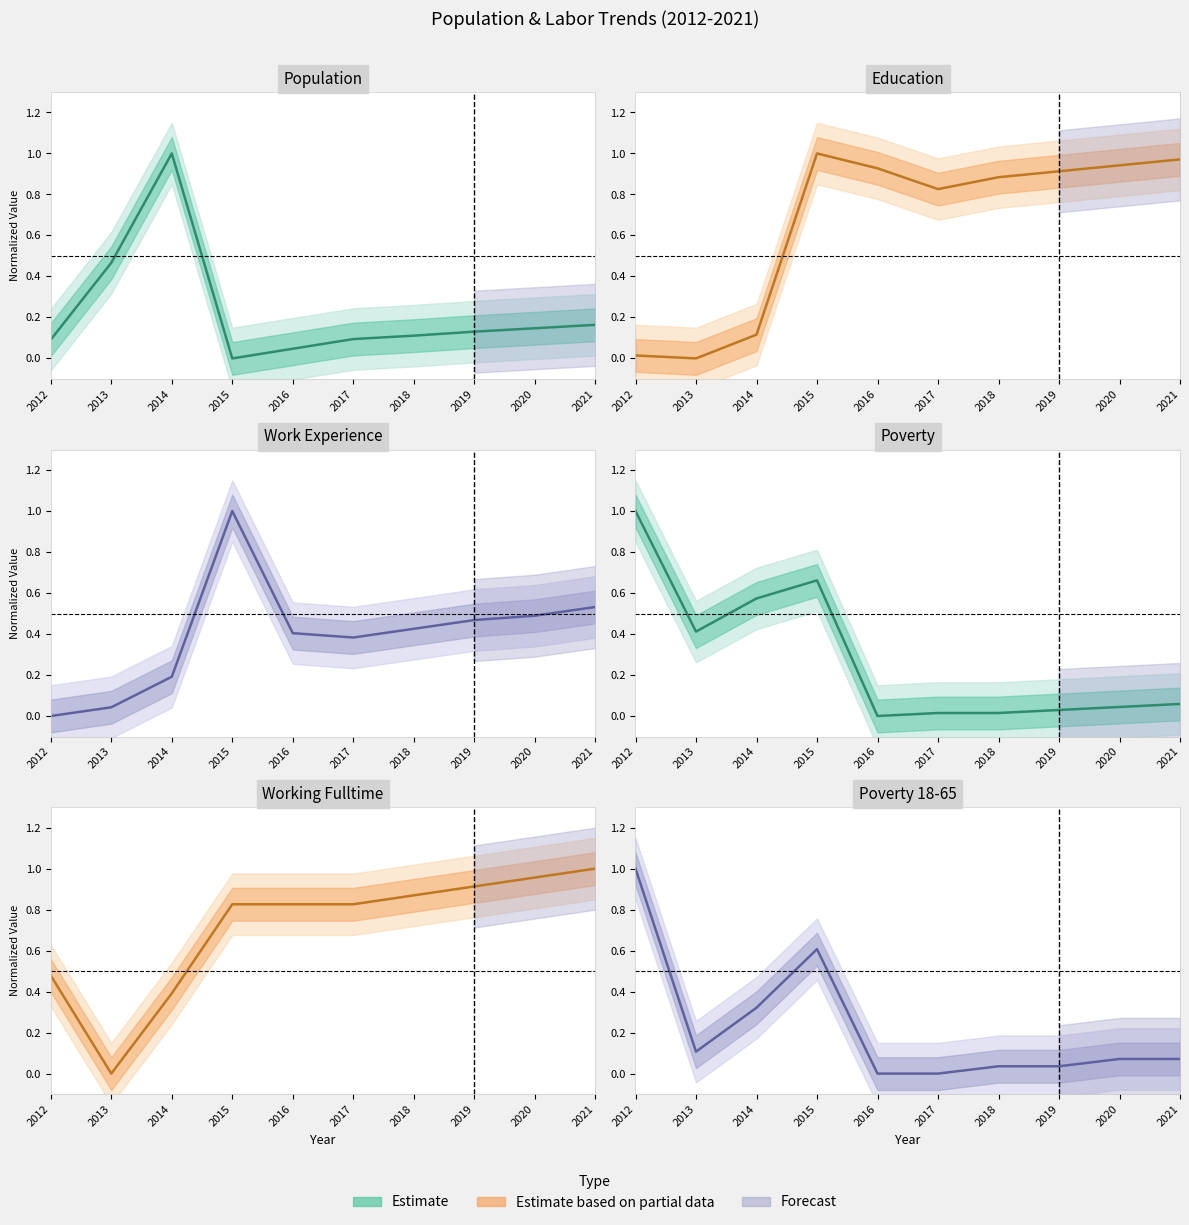

What is the difference between the highest and lowest values at 2020?

0.9